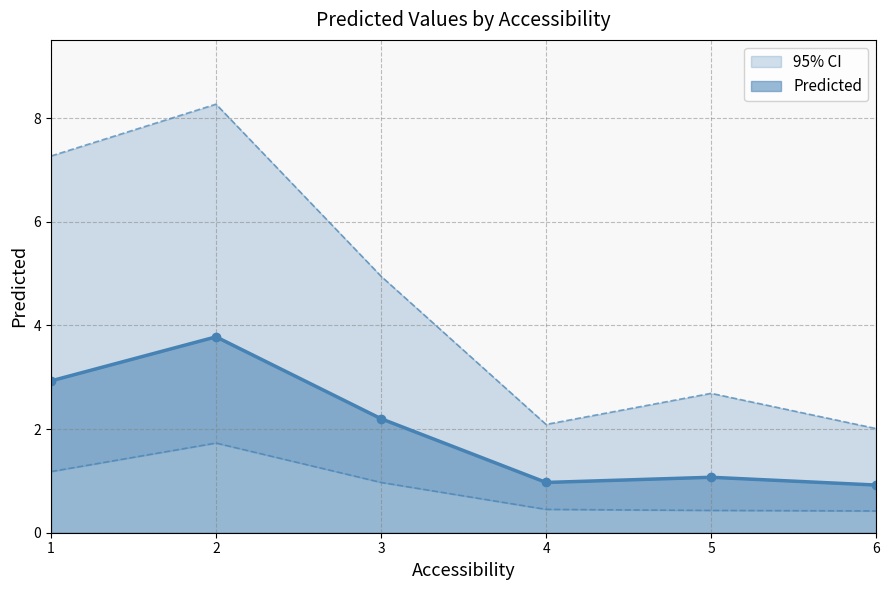

At which category does Predicted reach its first local peak?

2